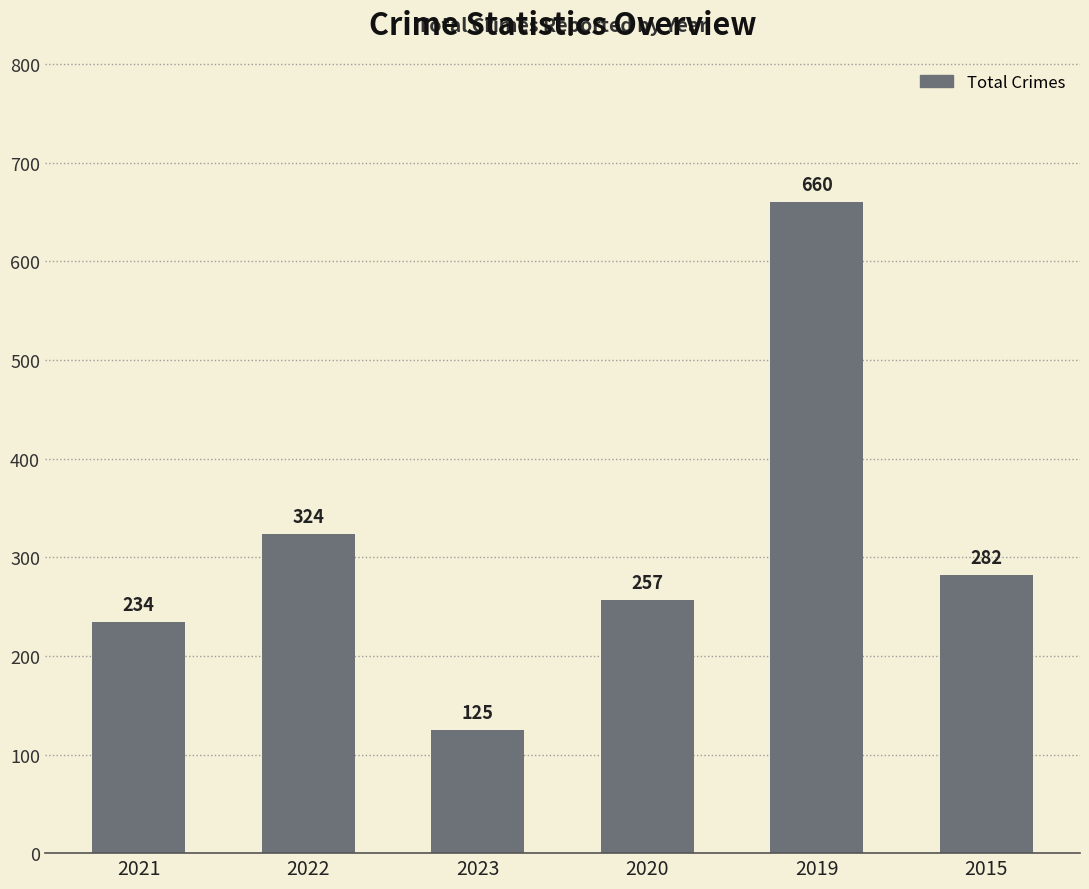

Which label corresponds to the largest value in the chart?

2019